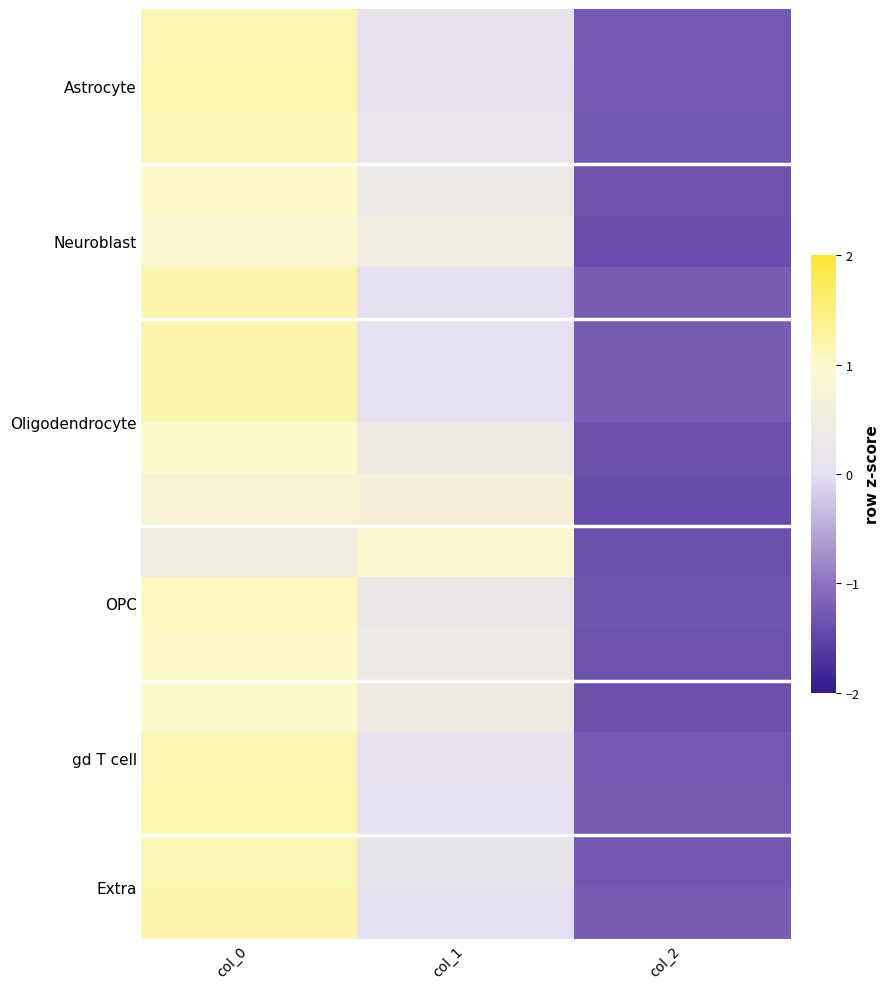

What is the total value across all series at col_1?

4.6